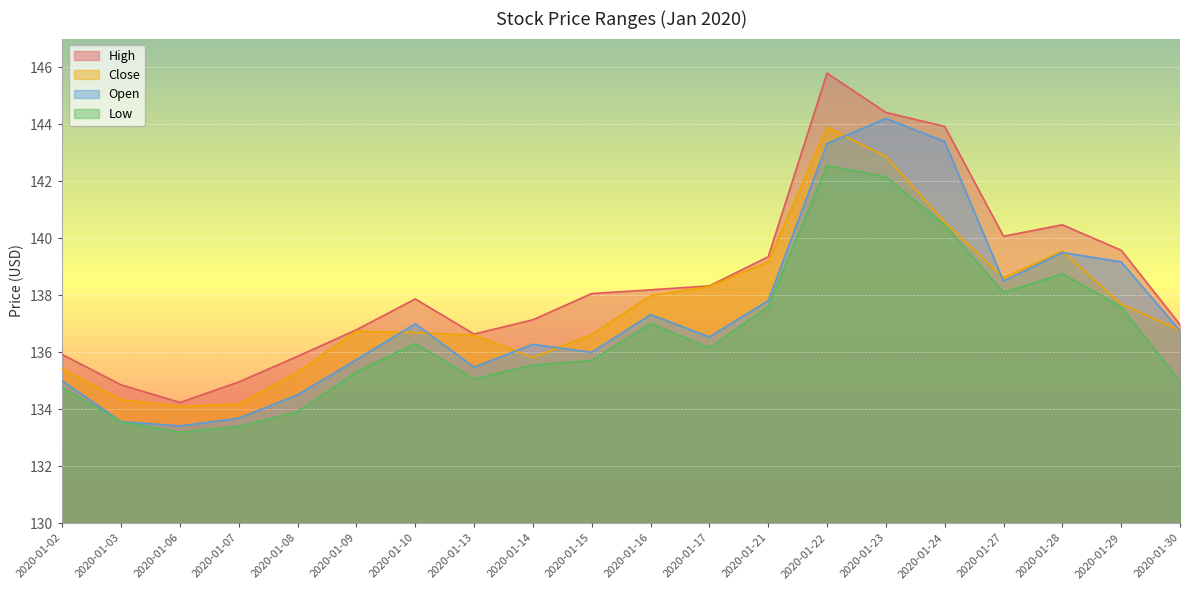

In High, how many points are higher than both neighbors (excluding endpoints)?

3